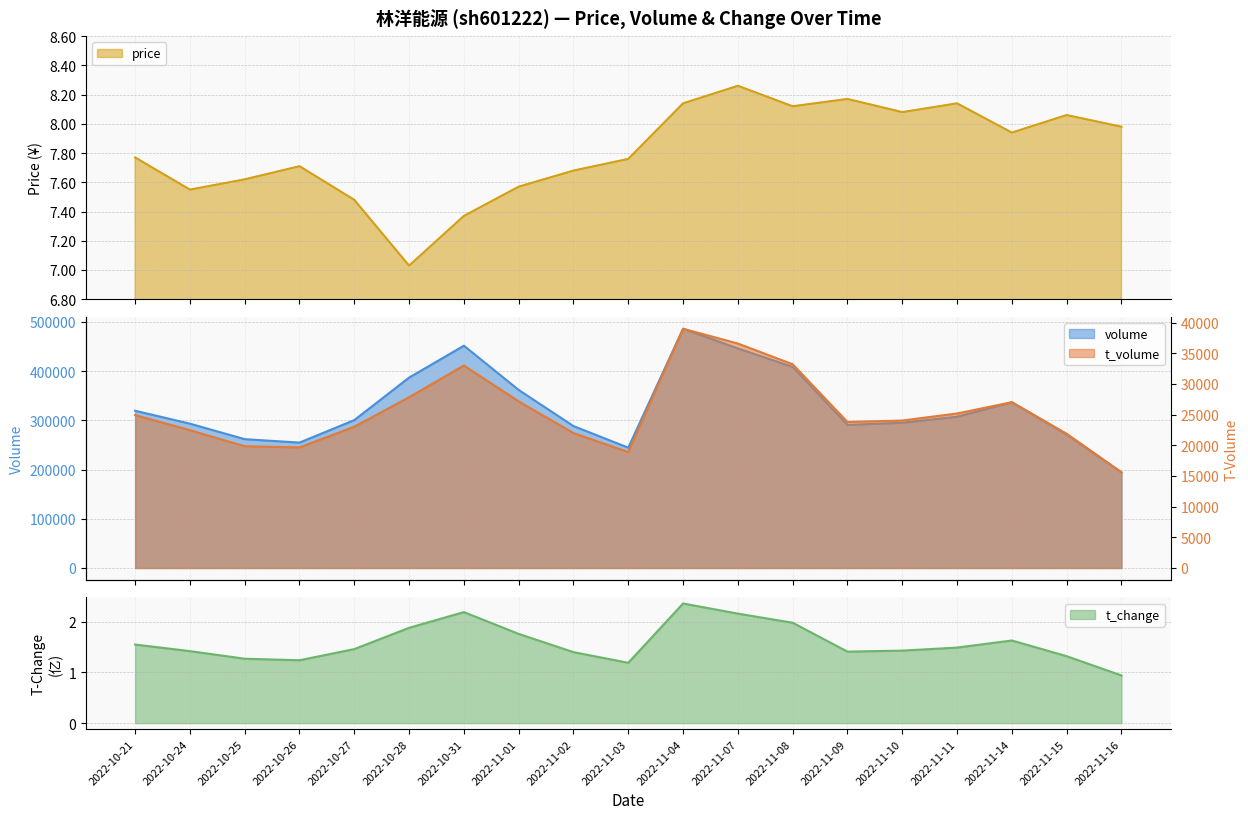

What is the label of the 19th point from the right?

2022-10-21